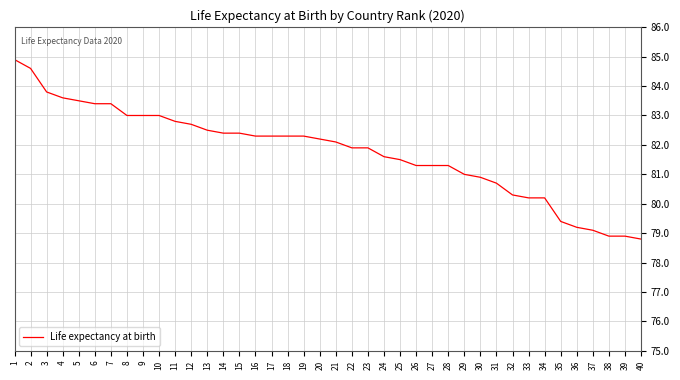

The value at 20 is 82.2. True or false?

True